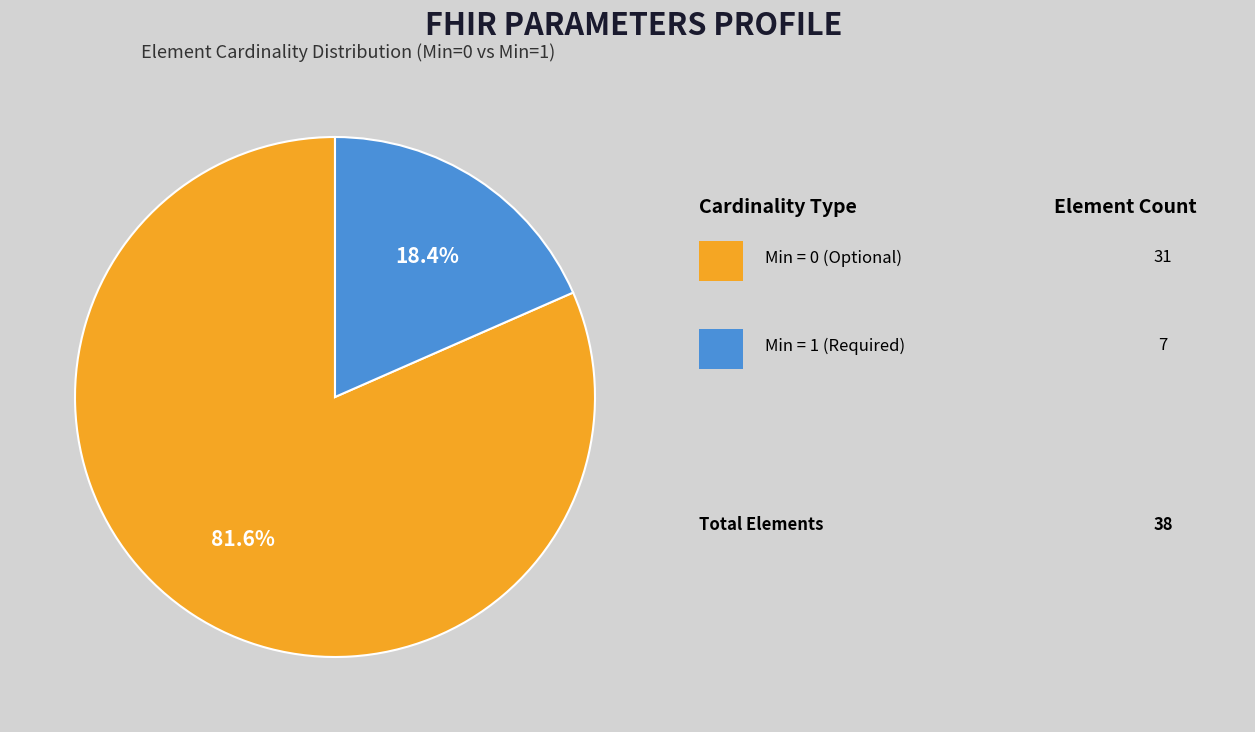

Is there a majority slice in this chart?

Yes